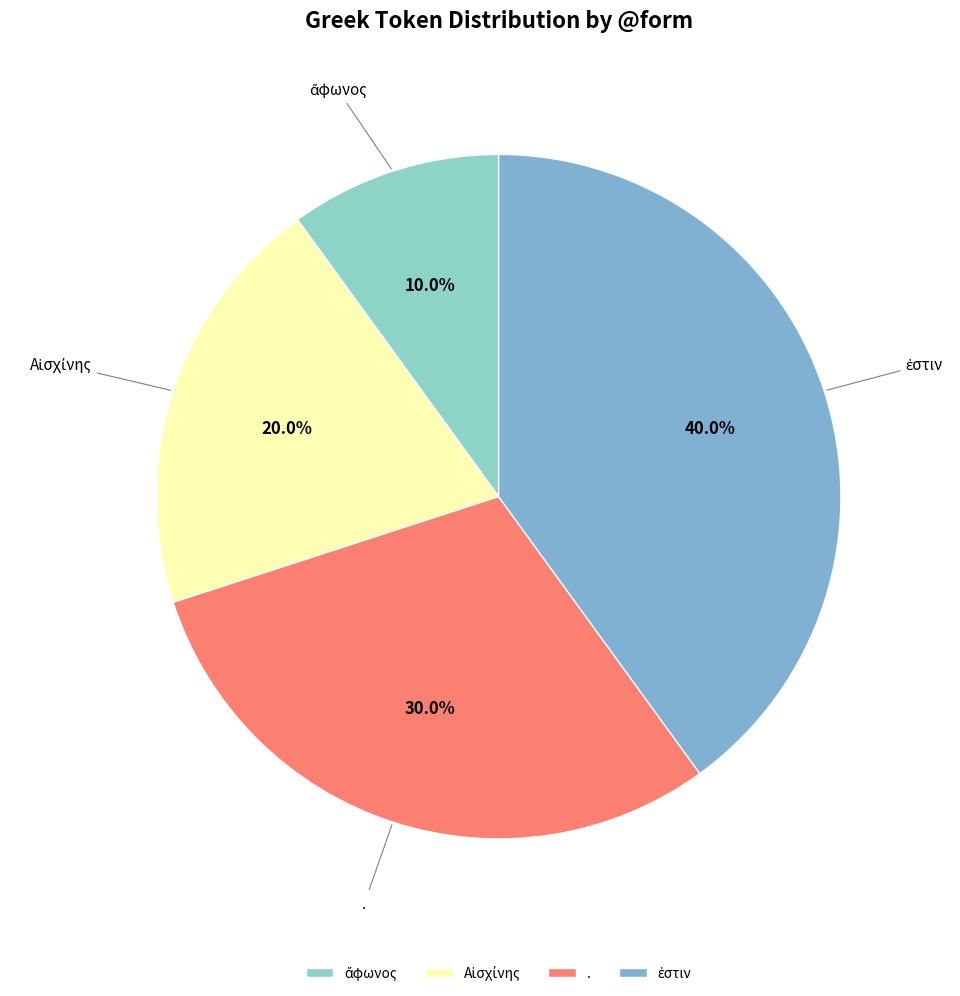

Is there a majority slice in this chart?

No